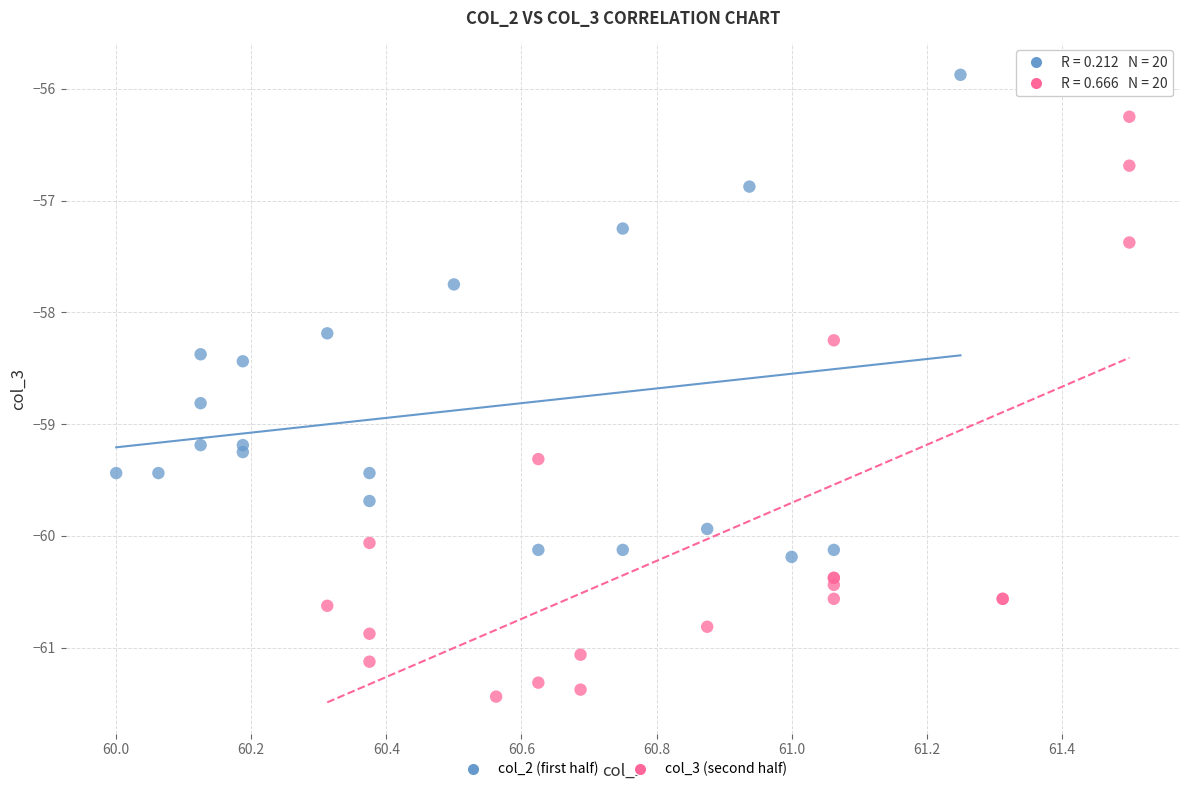

What are all the series names shown in the legend?

col_2 (first half), col_3 (second half)